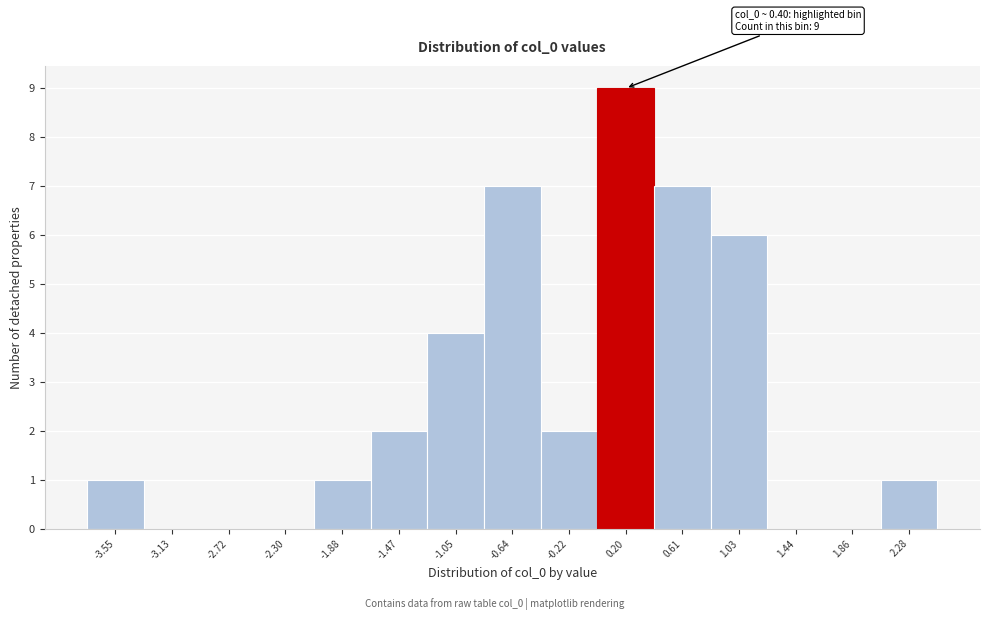

Reading left to right, list all the values displayed in this chart.

-3.55=1	-3.13=0	-2.72=0	-2.30=0	-1.88=1	-1.47=2	-1.05=4	-0.64=7	-0.22=2	0.20=9	0.61=7	1.03=6	1.44=0	1.86=0	2.28=1